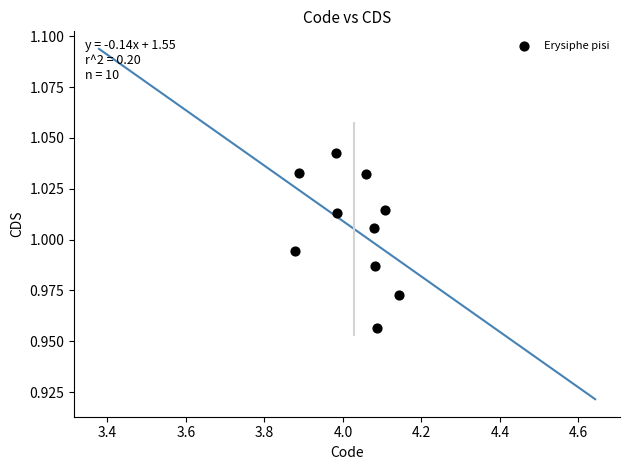

What is the range of X values (max minus min)?

0.3